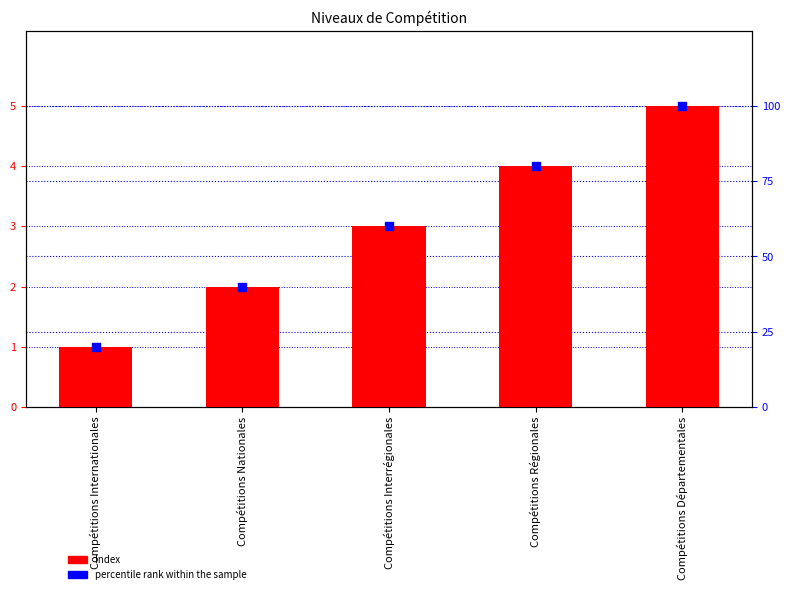

Which series has the largest Y range (max minus min)?

percentile rank within the sample